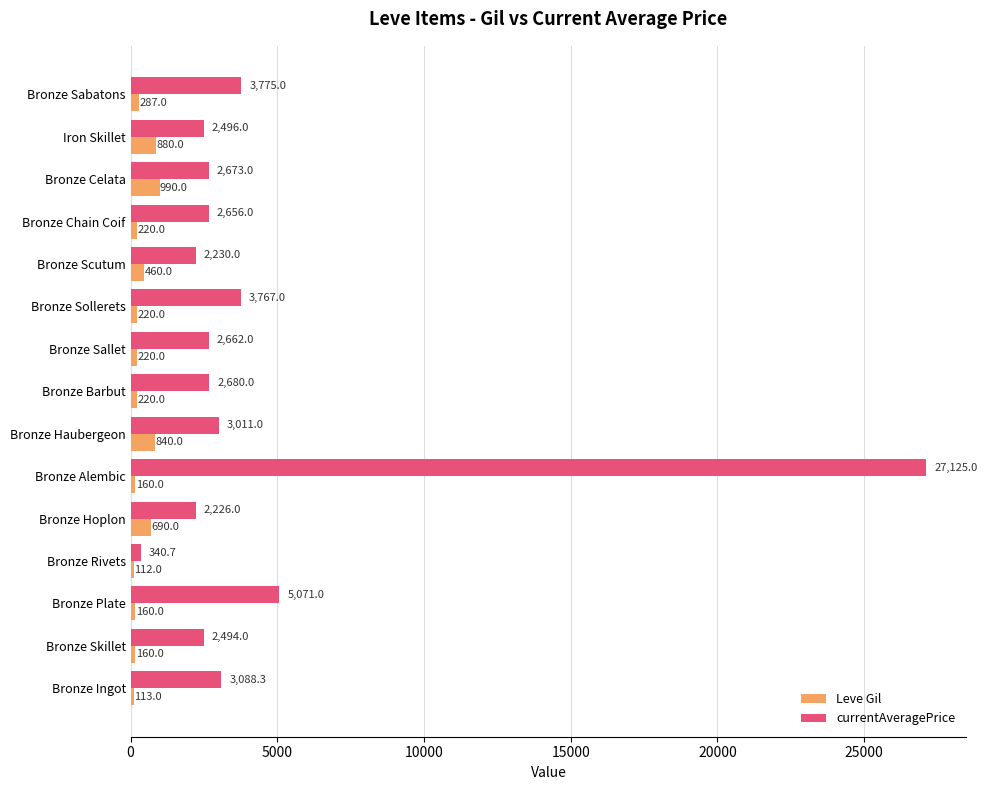

Is the value of Leve Gil at Bronze Sallet greater than the value of currentAveragePrice at Bronze Haubergeon?

No